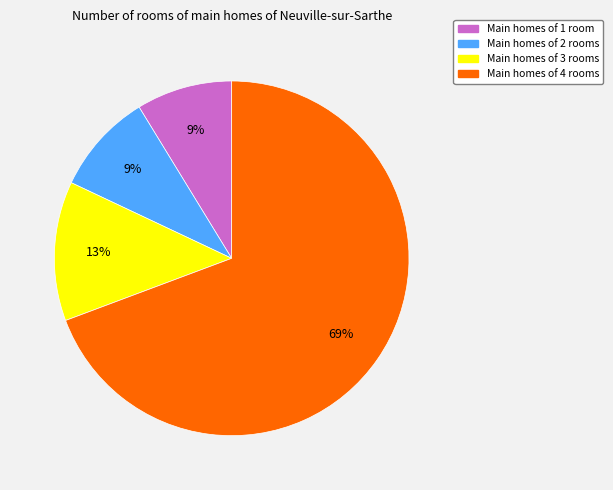

To the nearest percent, what is the average slice percentage?

25%